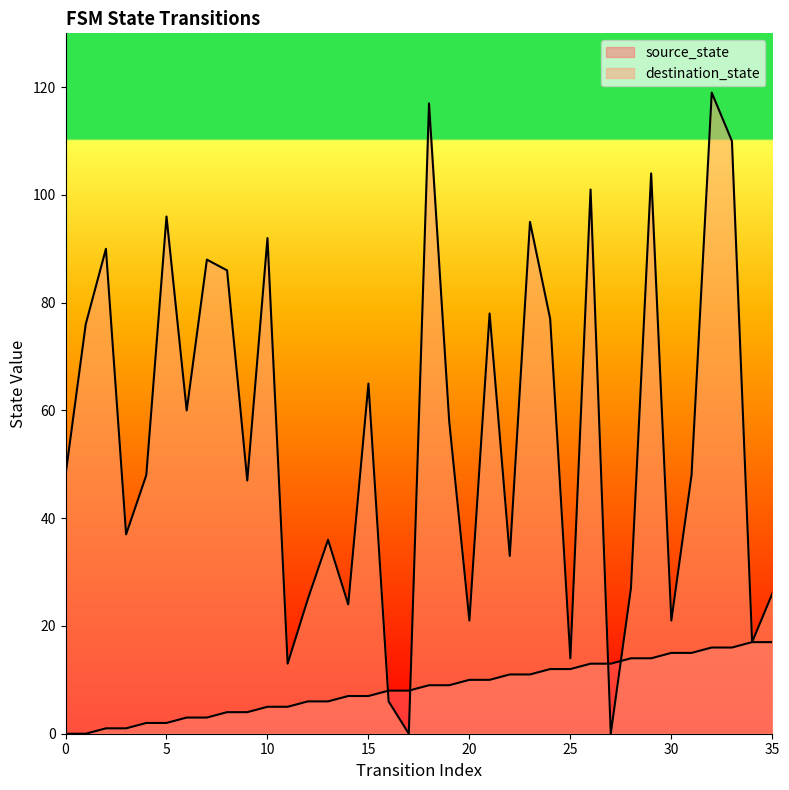

Where does the destination_state series first go above 48?

1